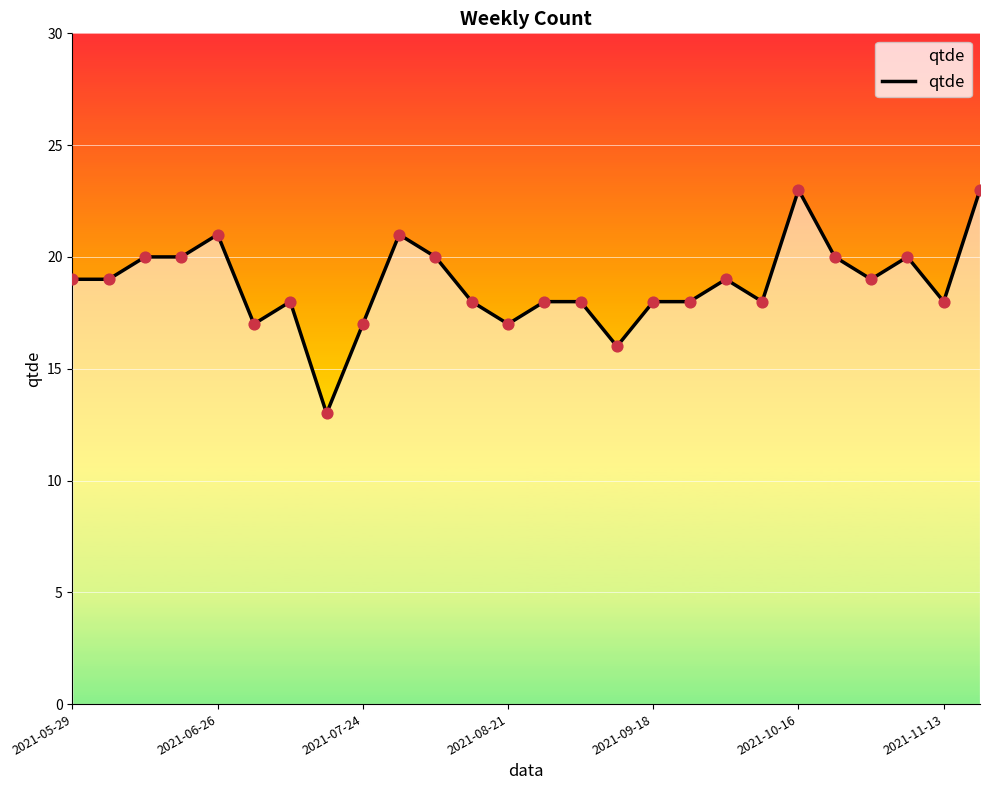

What is the change in value from 18 to 19?

-1